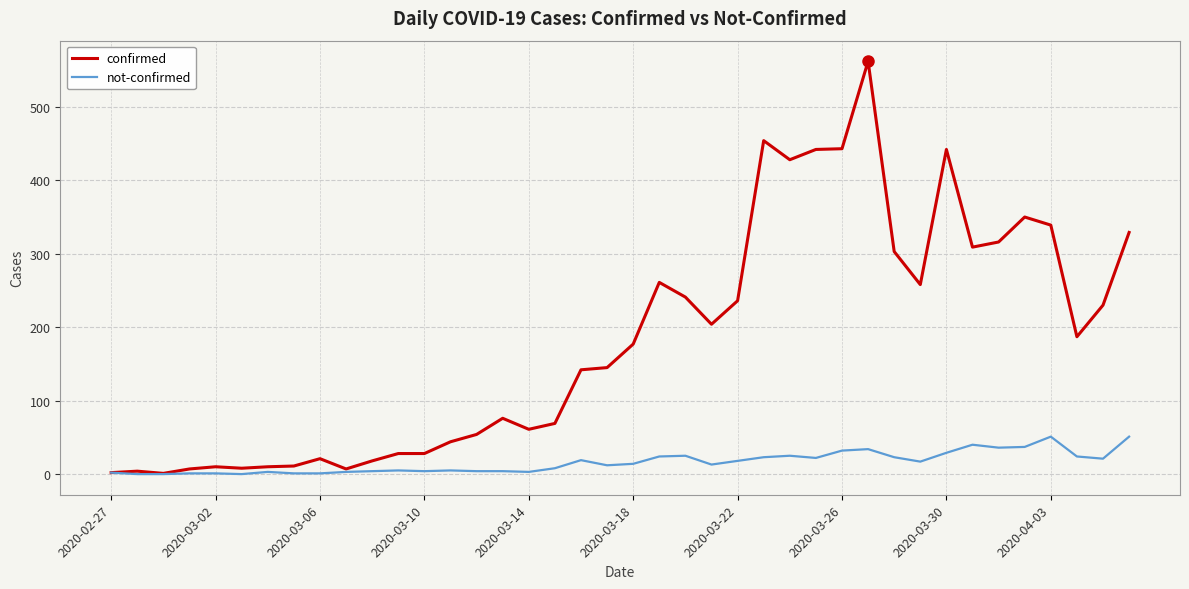

What is the highest value of the confirmed series?

562